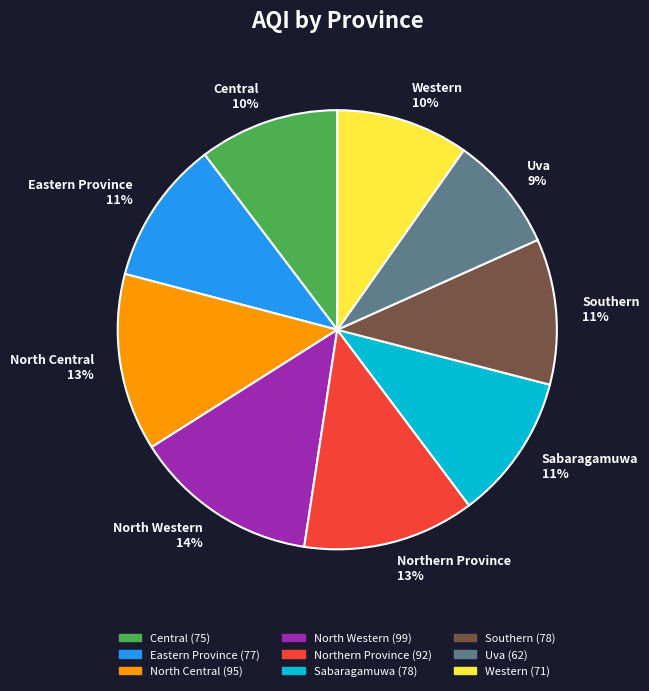

Approximately how many times larger is the value at Western compared to Sabaragamuwa?

0.9